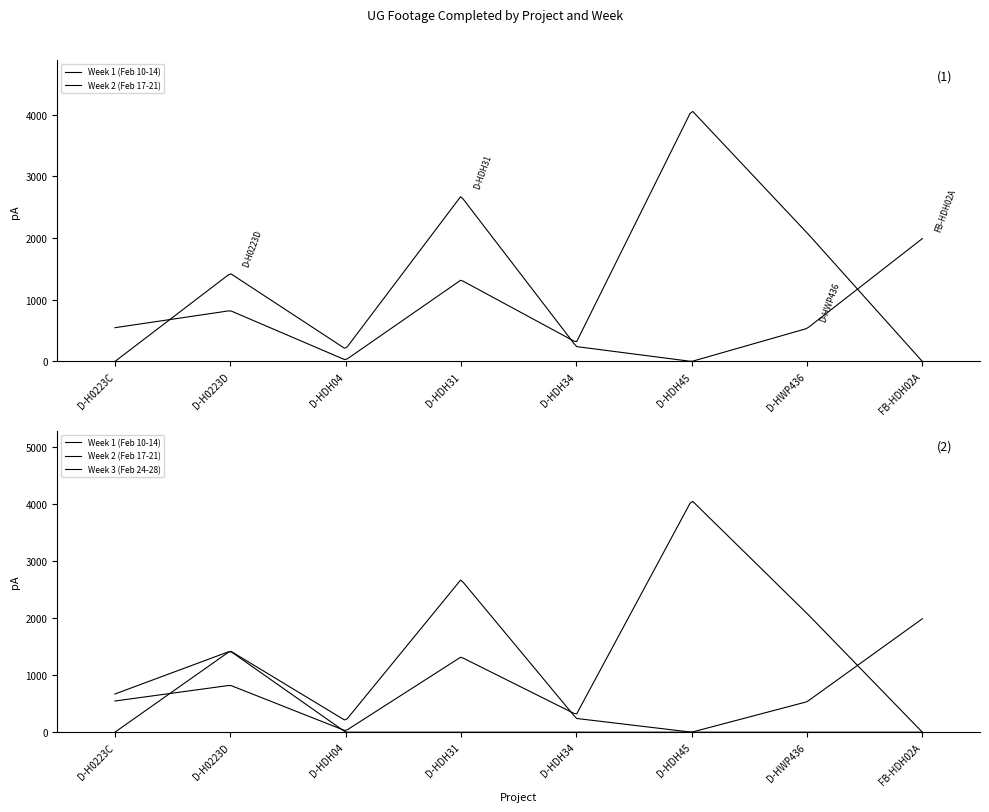

List the labels in order of Week 1 (Feb 10-14) value, largest first.

D-HDH31, FB-HDH02A, D-H0223D, D-HWP436, D-HDH34, D-HDH04, D-H0223C, D-HDH45